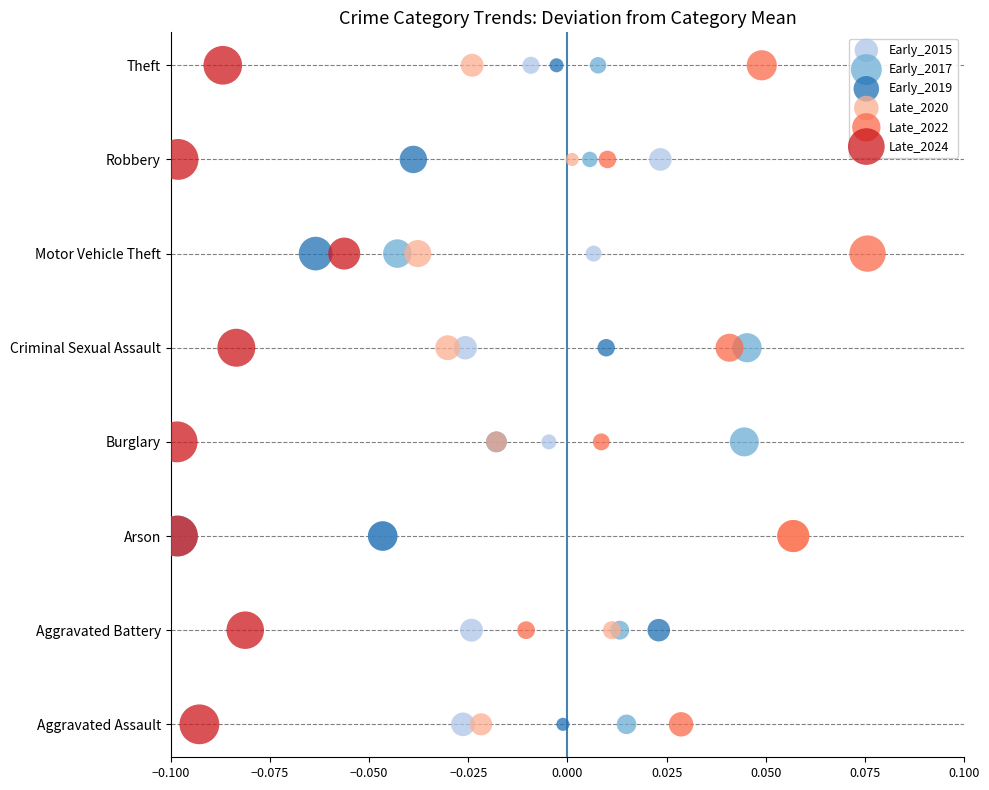

What are all the series names shown in the legend?

Early_2015, Early_2017, Early_2019, Late_2020, Late_2022, Late_2024